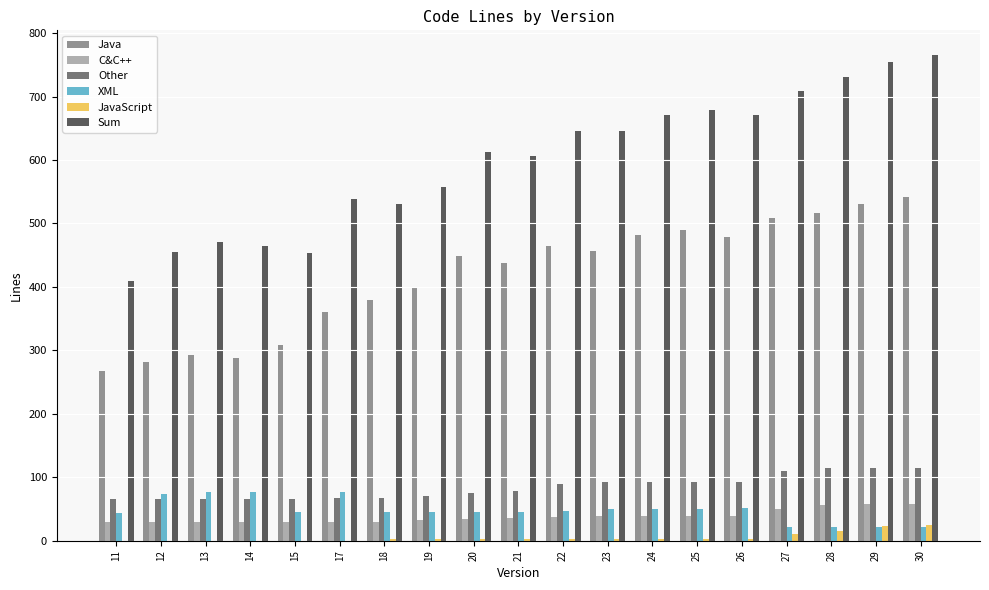

What is the sum of all JavaScript values?

92